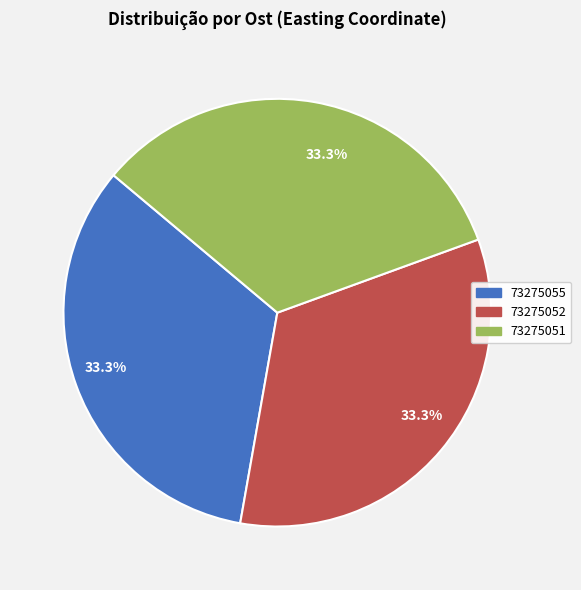

What percentage do 73275051 and 73275055 together represent?

66.7%